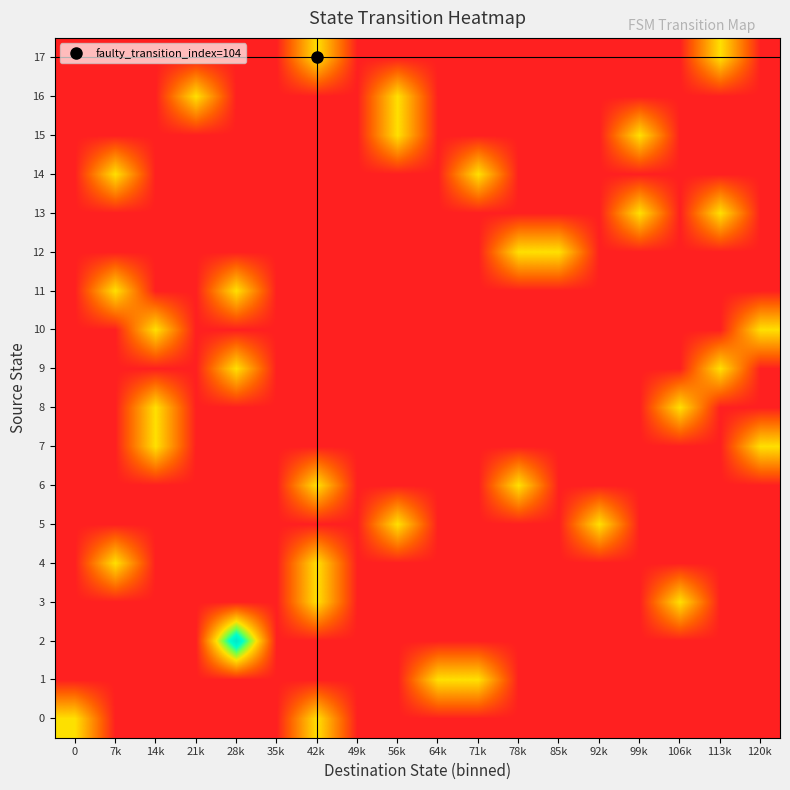

At how many categories does at least one series exceed 1?

1